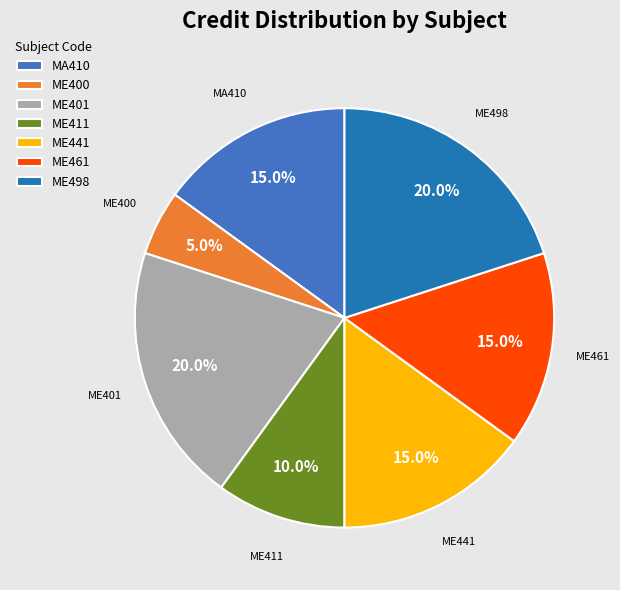

What is the smallest slice in the pie chart?

ME400